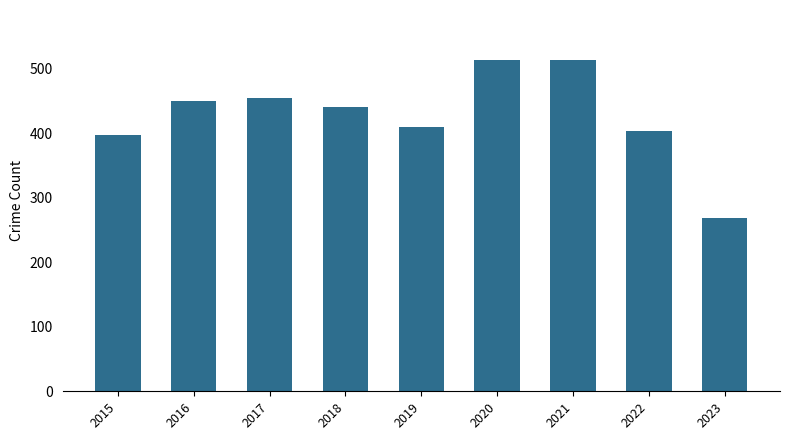

What is the sum of the values at 2023 and 2020?

783